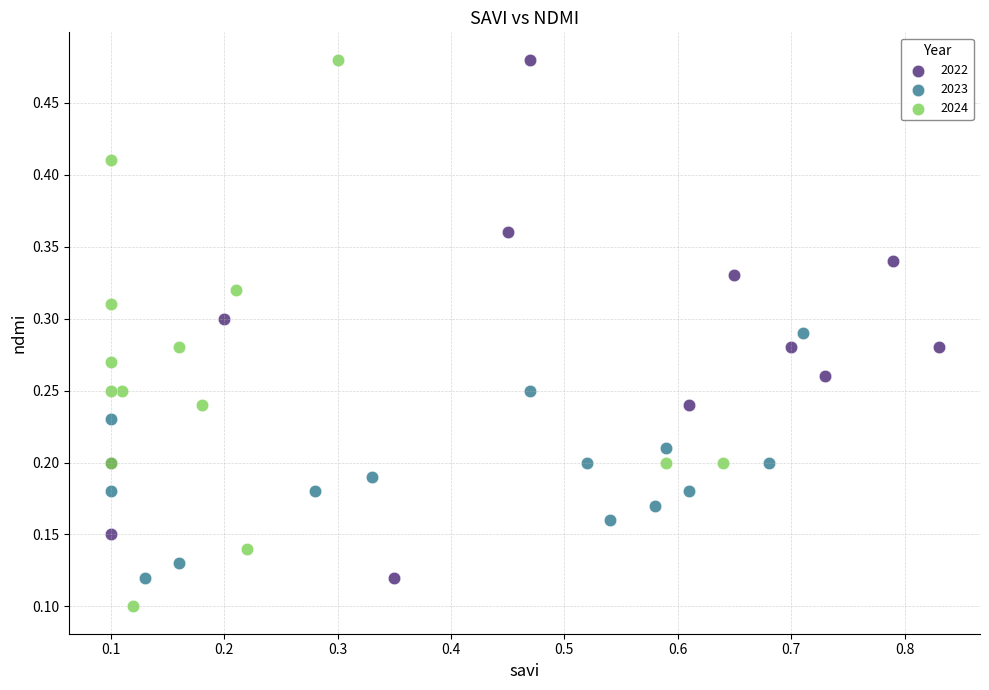

Which series reaches the minimum Y coordinate?

2024